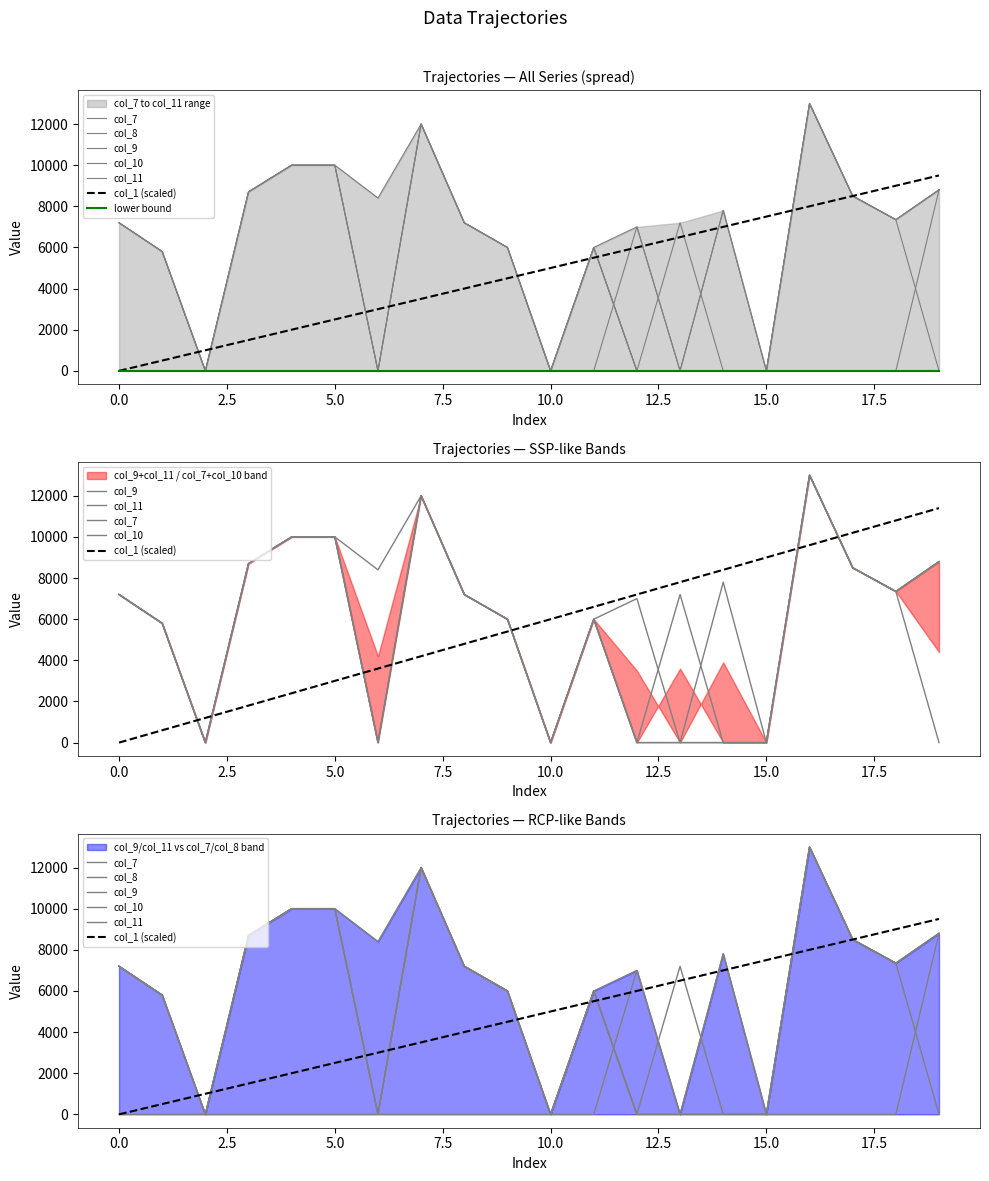

At which category does col_11 reach its first local peak?

7